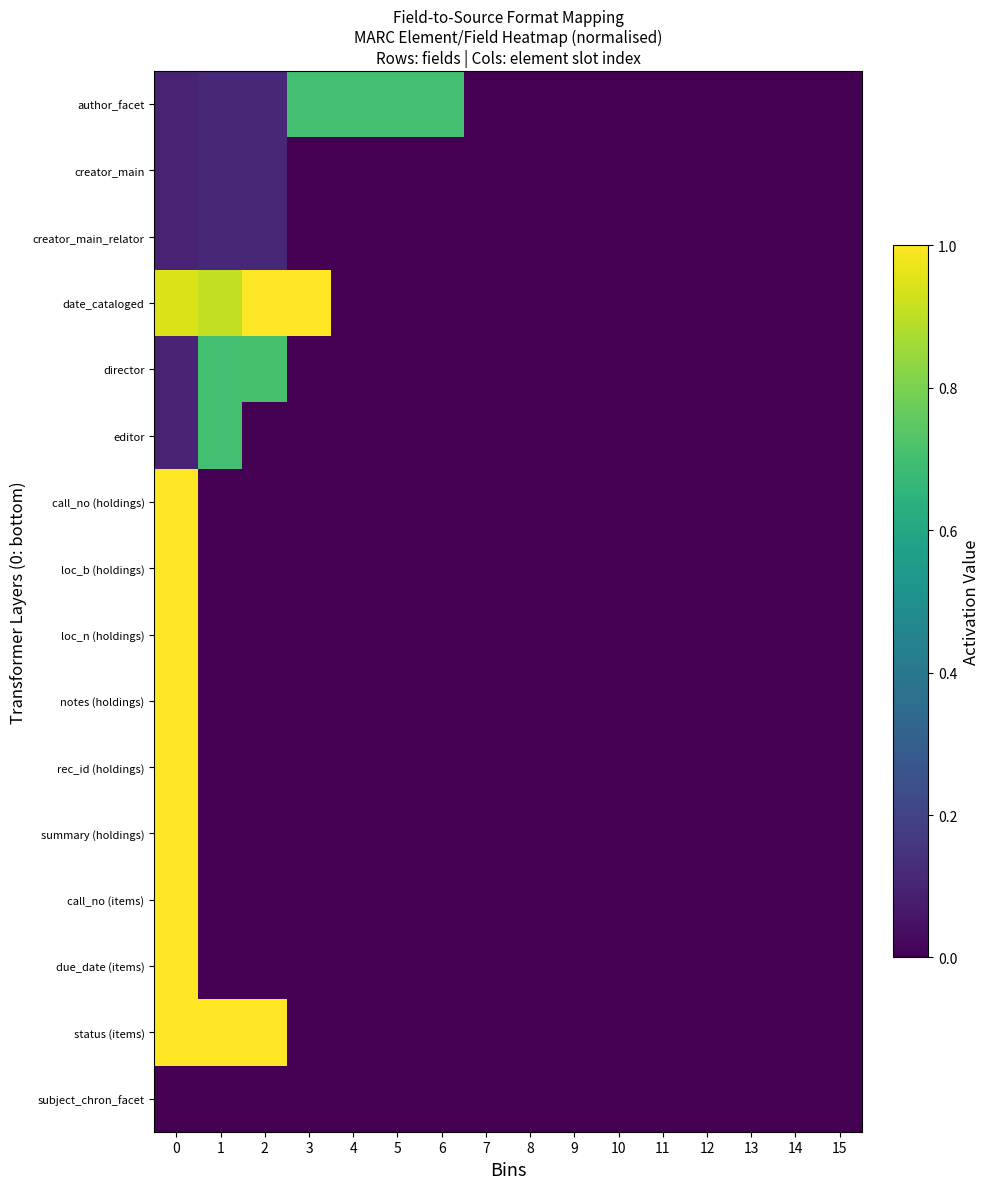

Which series has the largest total across all categories?

date_cataloged